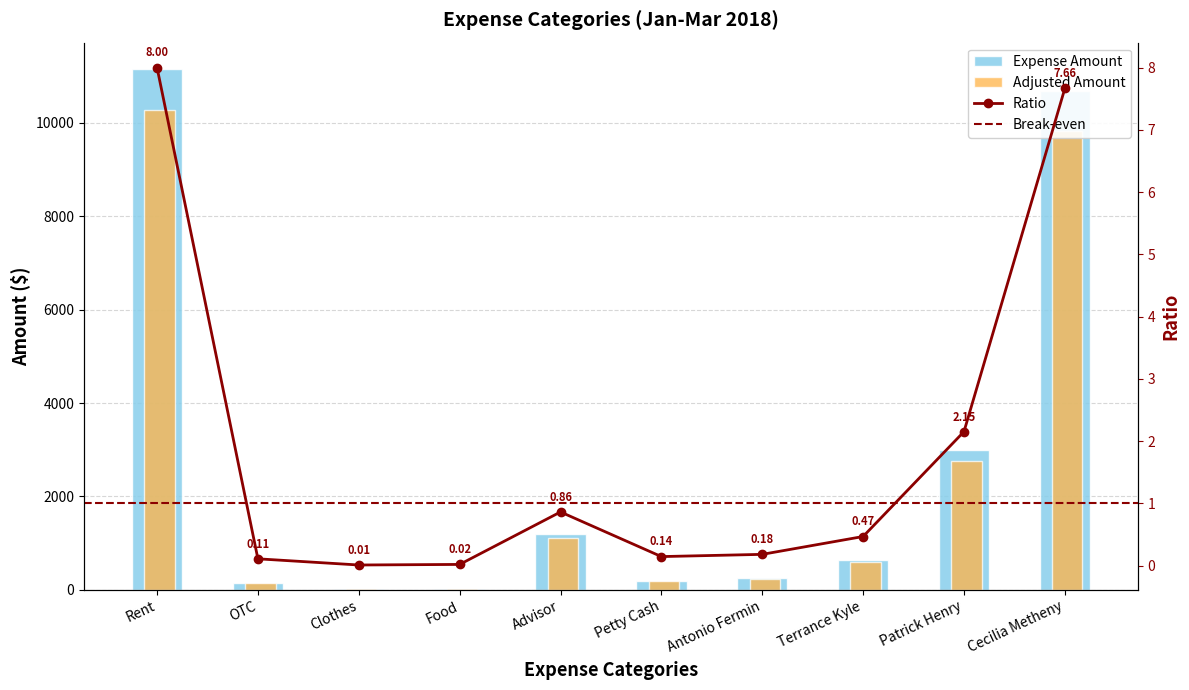

What is the change in value from Rent to Patrick Henry?

-8160.0